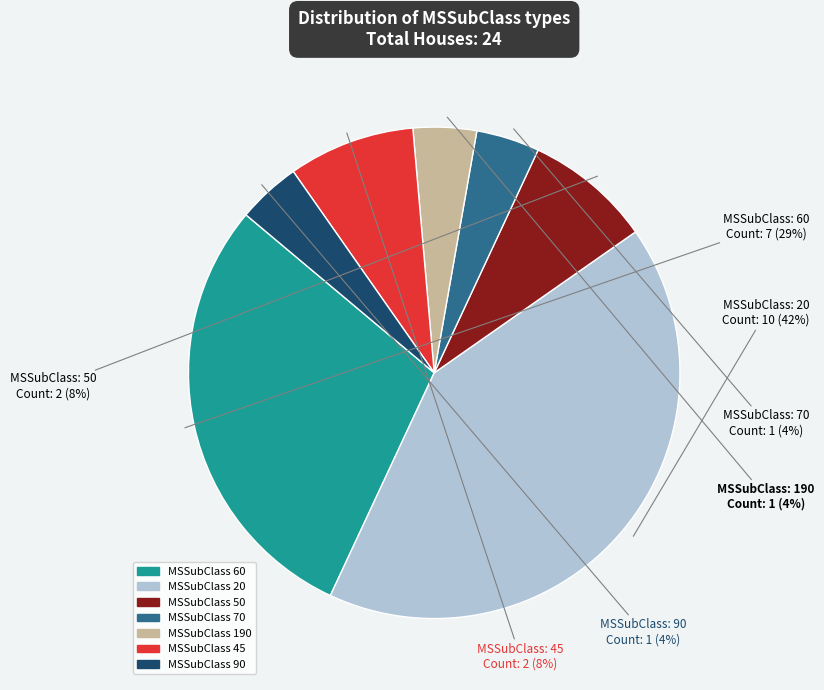

To the nearest percent, what is the difference between the largest and smallest slice percentages?

38%